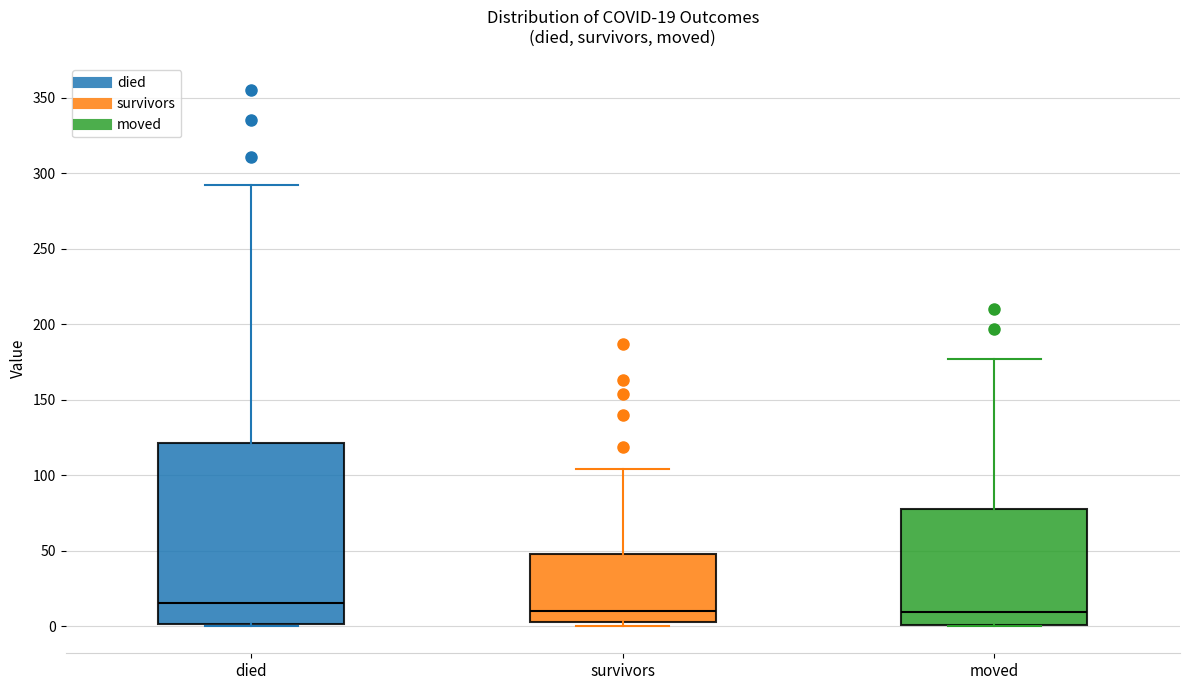

Which box is the tallest, from its lower edge to its upper edge?

died